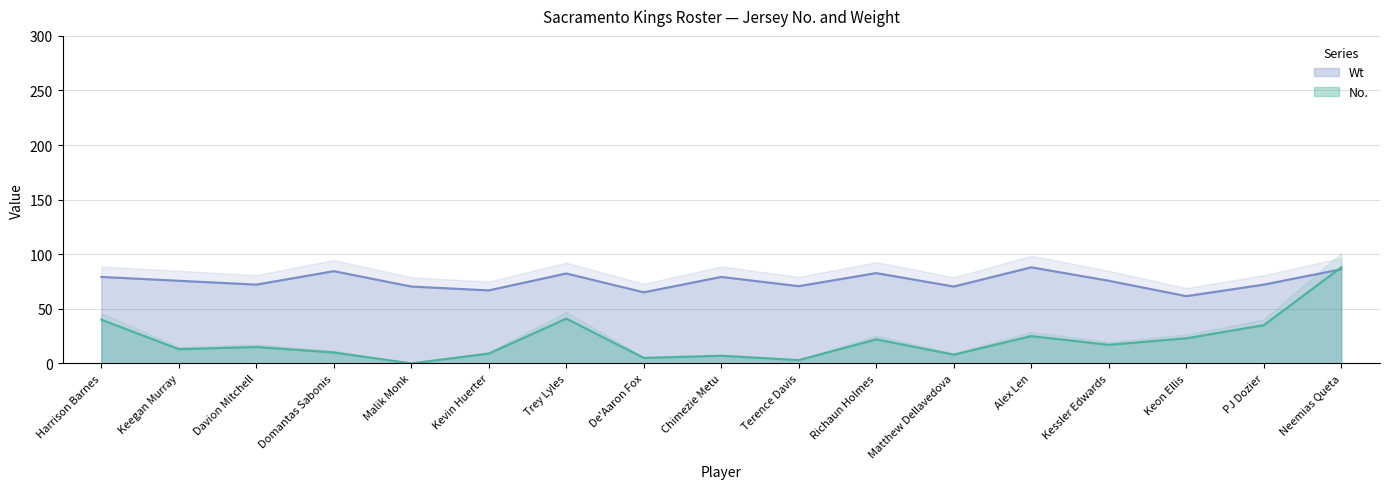

How many series are shown in this chart?

2